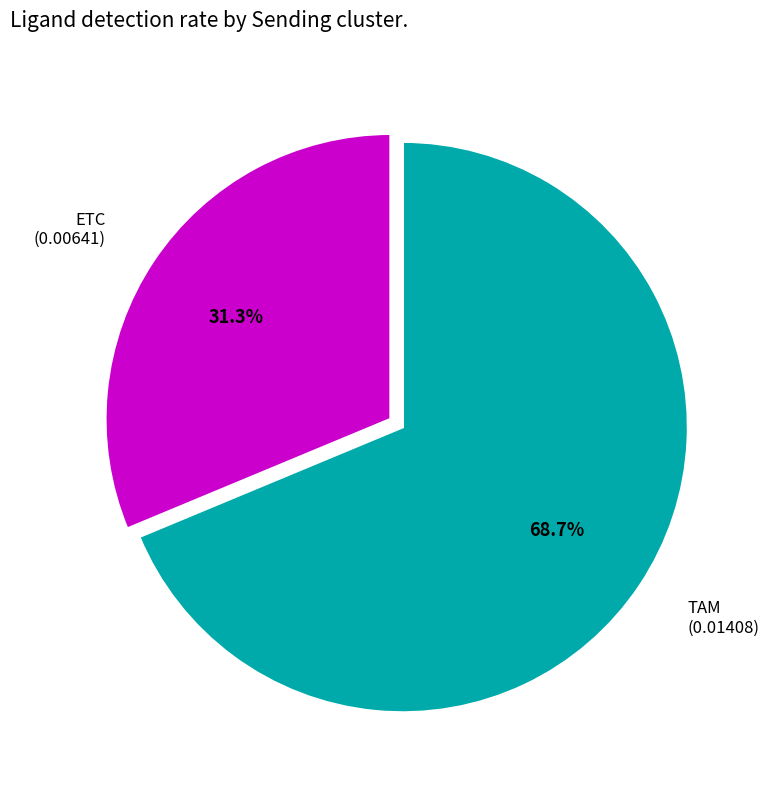

To the nearest percent, what is the difference between the ETC and TAM slice percentages?

37%